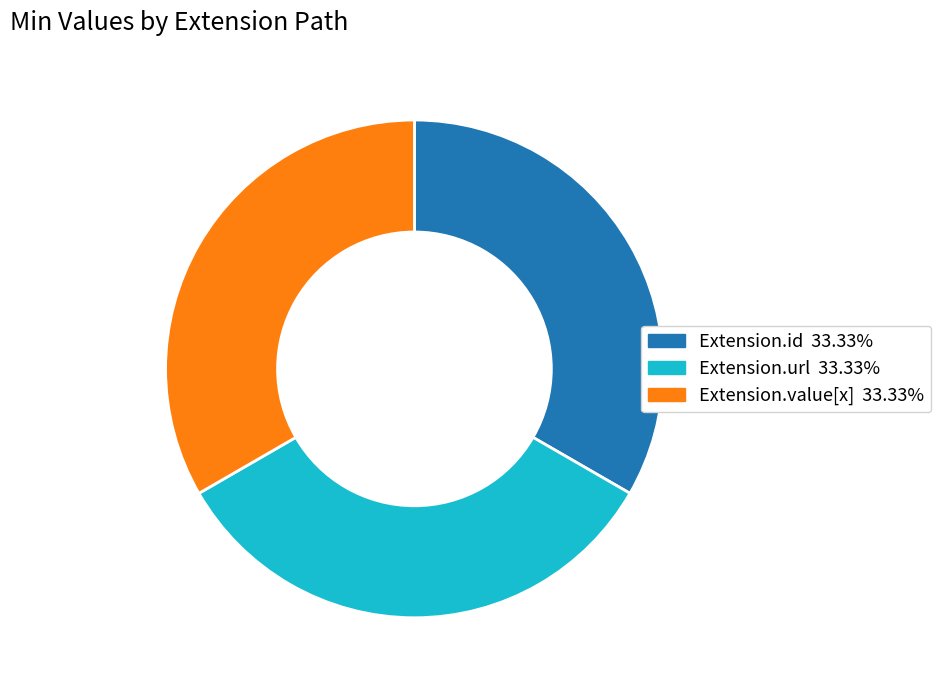

Is there any slice that represents more than half of the pie?

No